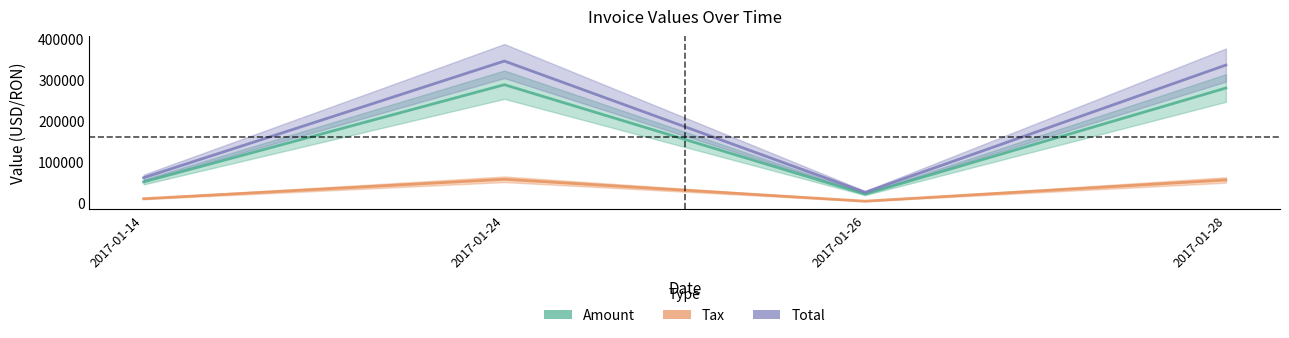

Is the value of Tax at 2017-01-14 greater than the value of Amount at 2017-01-24?

No